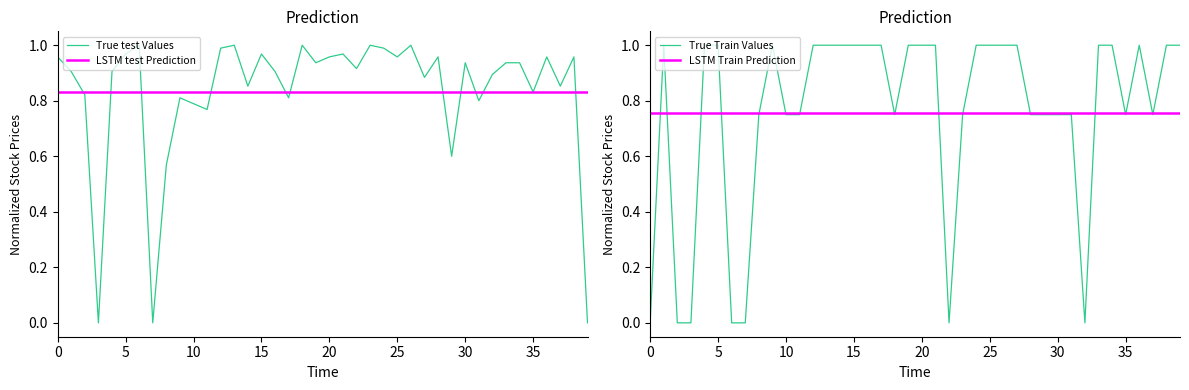

What is the maximum value for True Train Values?

1.0